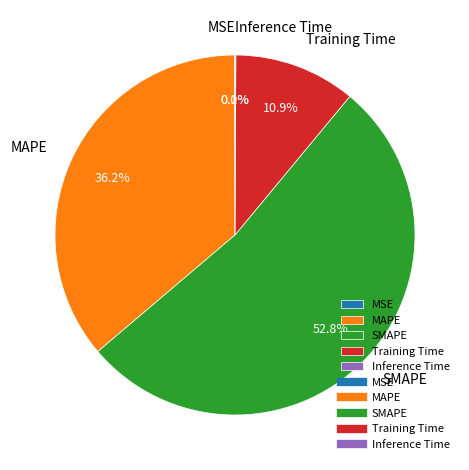

What percentage is NOT represented by MAPE?

63.8%